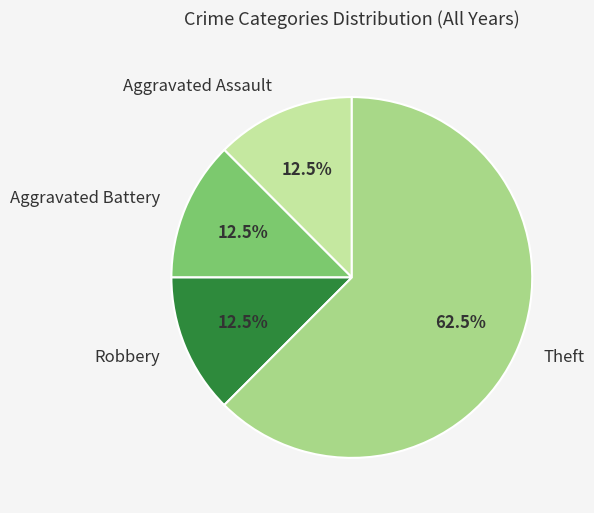

True or false: Aggravated Battery accounts for 5% of the total.

False